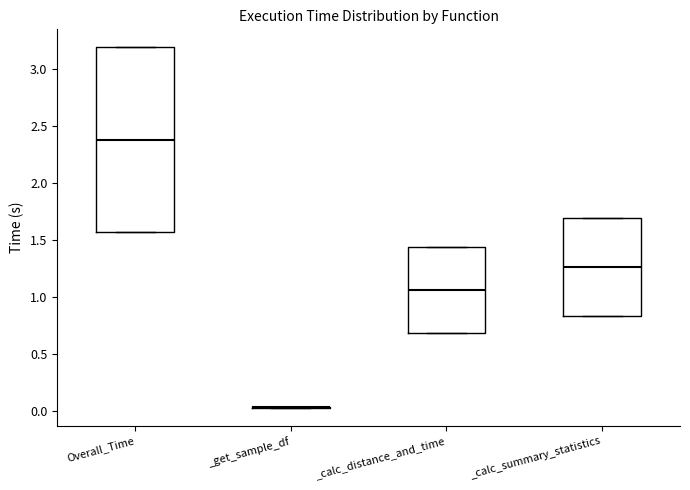

Where is the upper edge of the box for _calc_distance_and_time on the y-axis? The values are not printed on the chart, so give them approximately, as read against the axis.

1.45